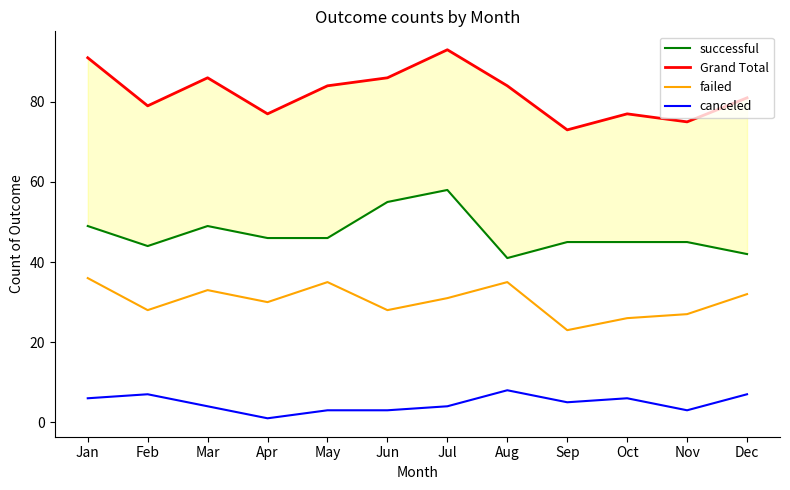

Which series has the largest range (max minus min)?

Grand Total